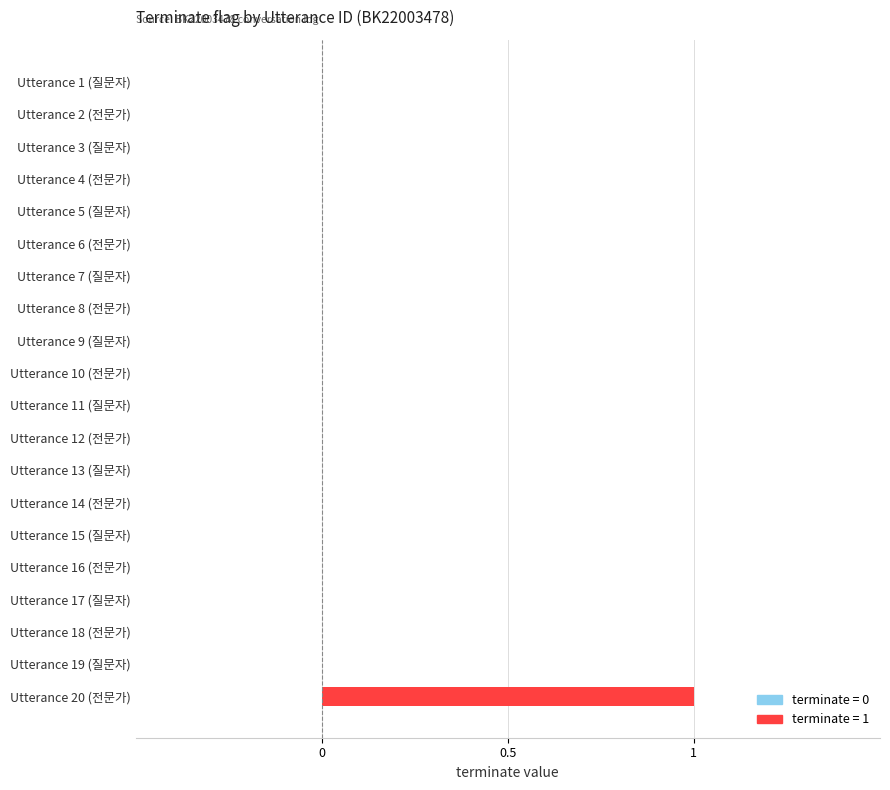

Is it true that the value at Utterance 12 (전문가) is -1?

False